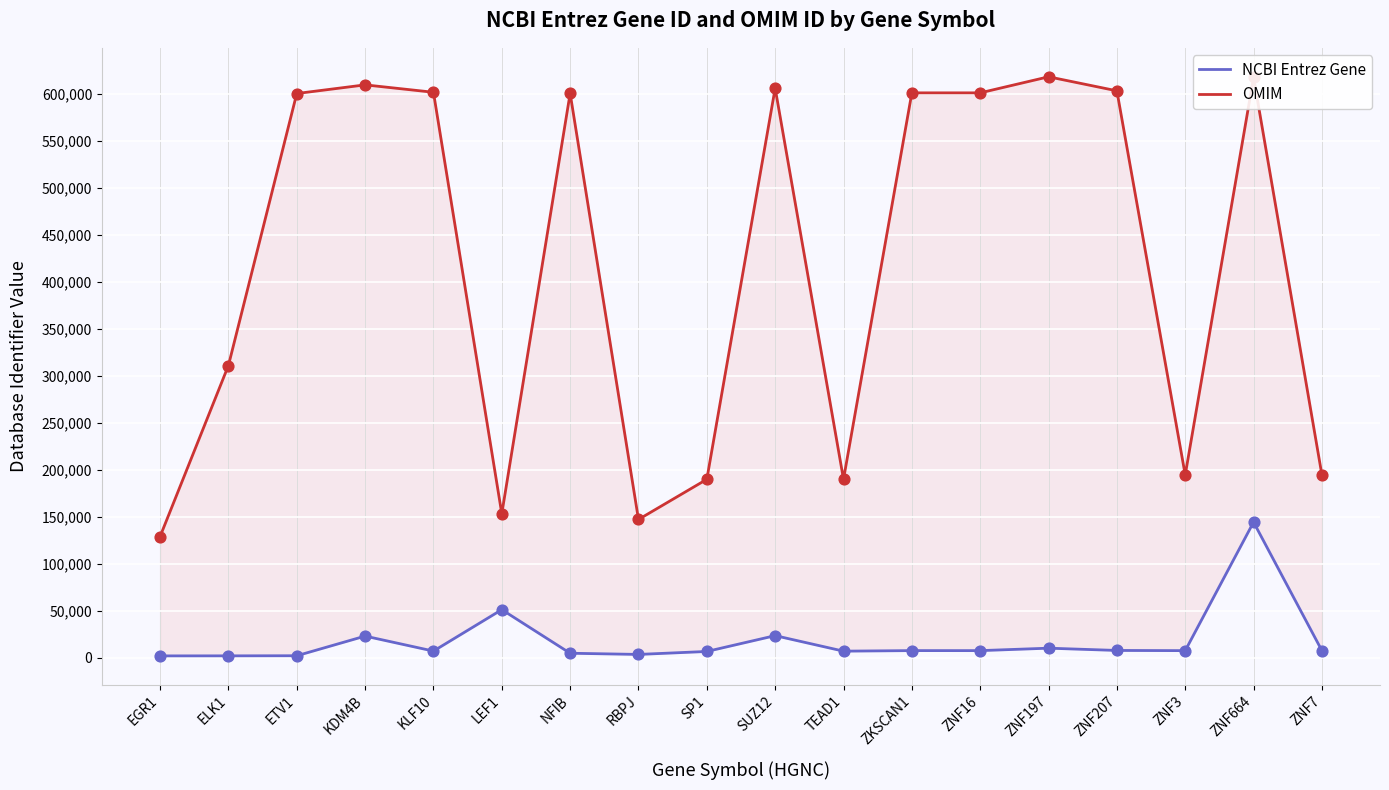

At how many categories does at least one series exceed 515964?

10